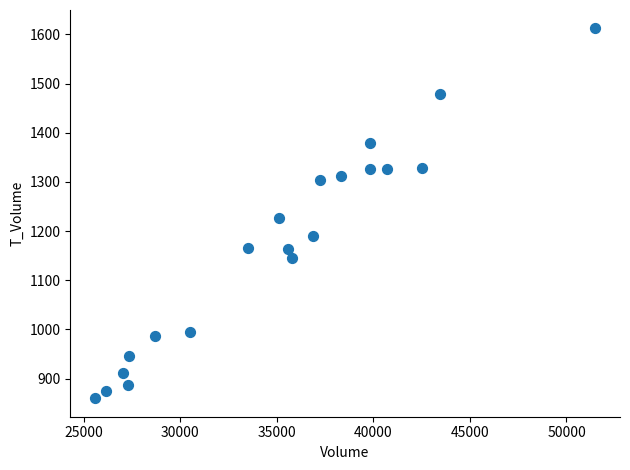

What Y value in the scatter plot is closest to 1236?

1226